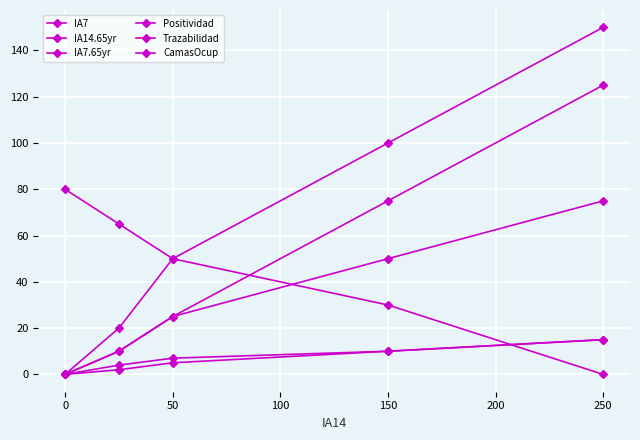

How many positive values does the IA7.65yr series have?

4